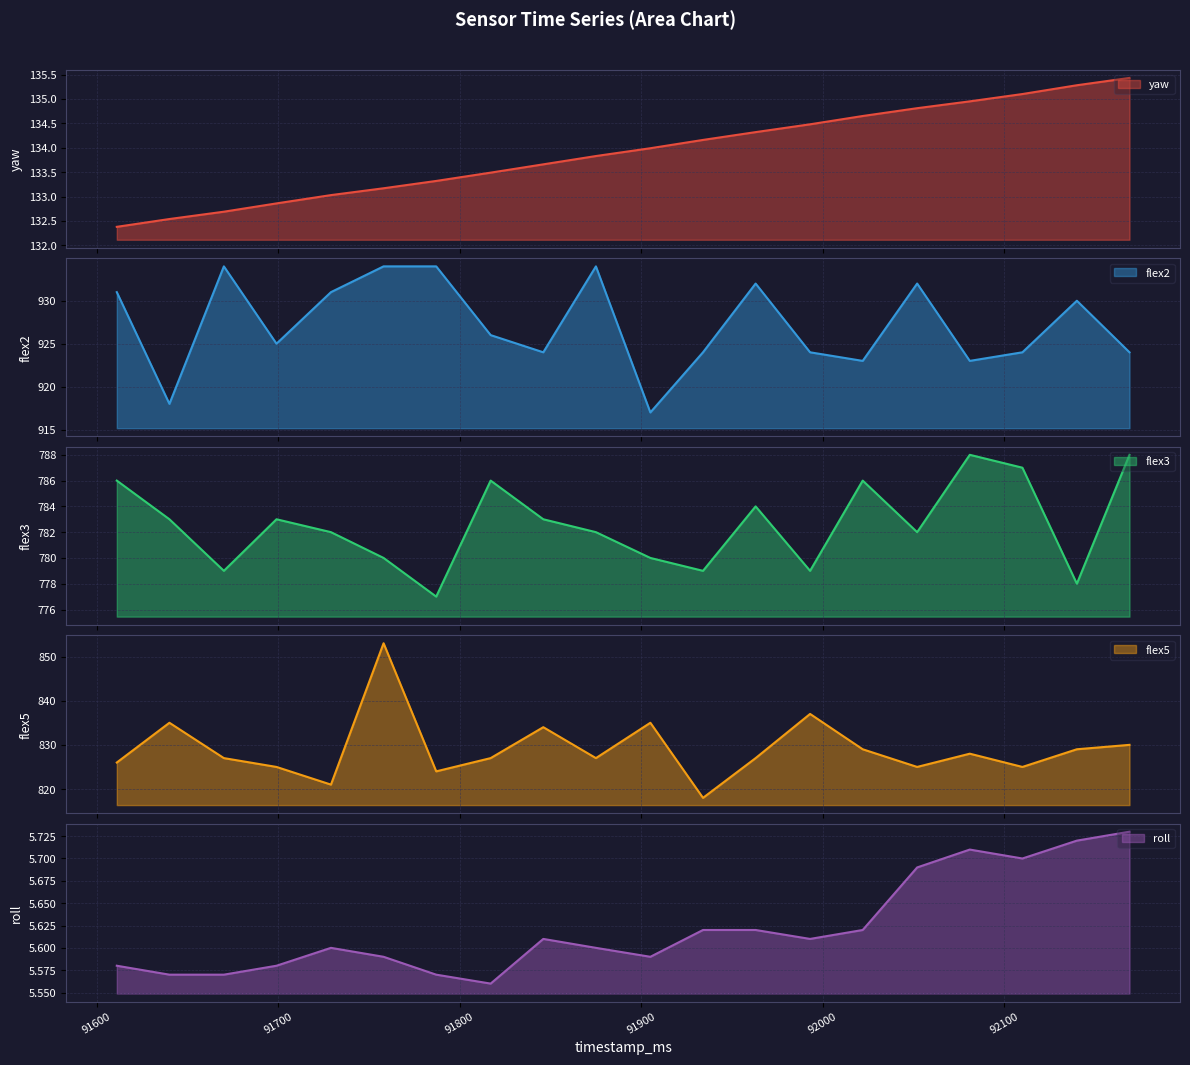

What value does the roll series have at 91875?

5.6